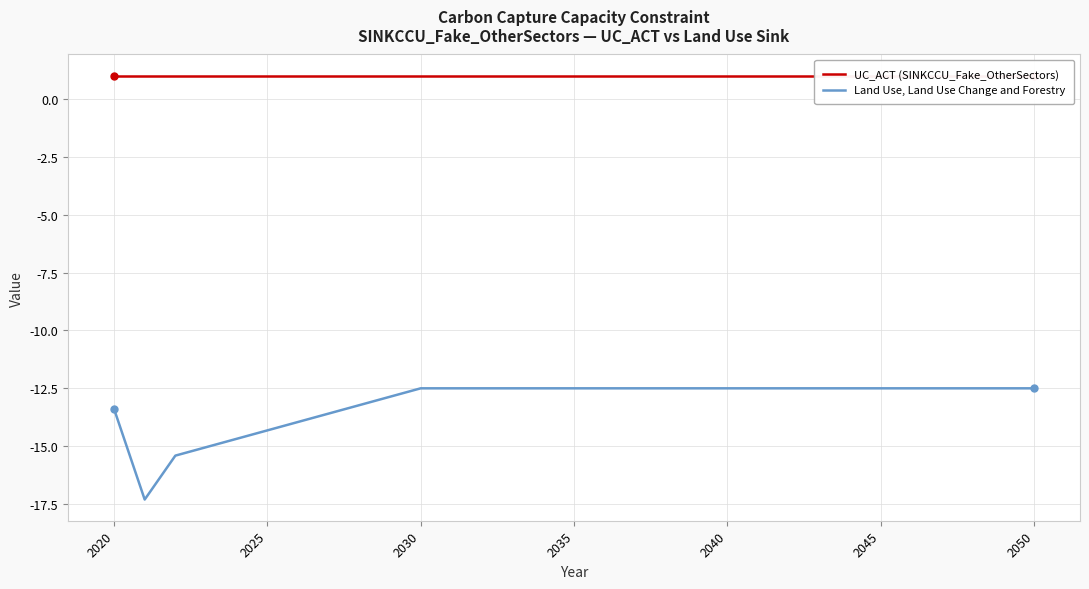

What is the lowest value of the Land Use, Land Use Change and Forestry series?

-17.3